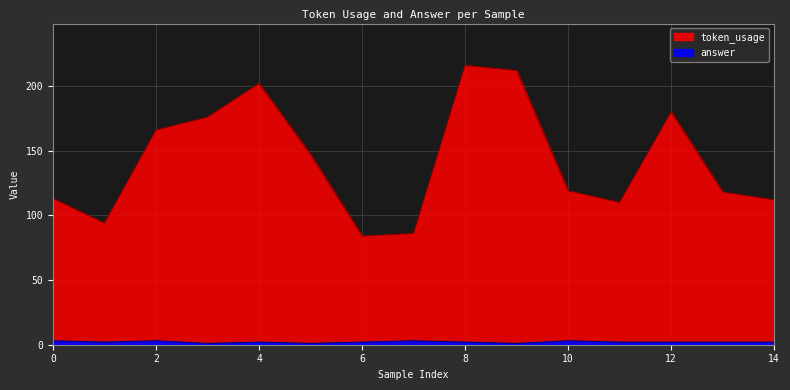

What is the difference between the maximum and minimum values in the token_usage series?

132